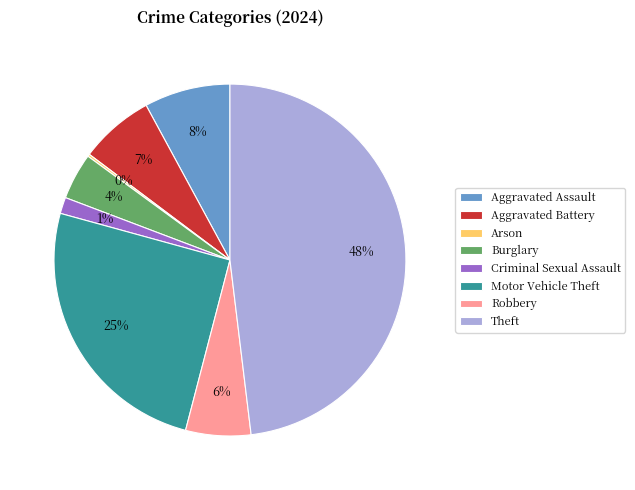

What is the largest slice in the pie chart?

Theft